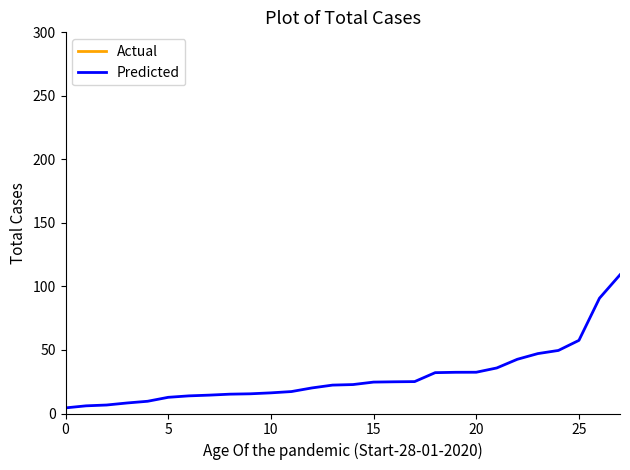

True or false: Predicted and Actual cross at least once.

False